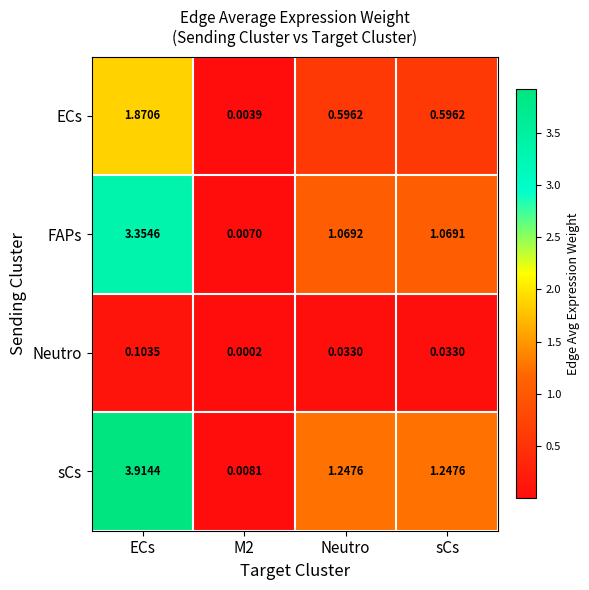

Rank the series at Neutro from highest to lowest value.

sCs, FAPs, ECs, Neutro